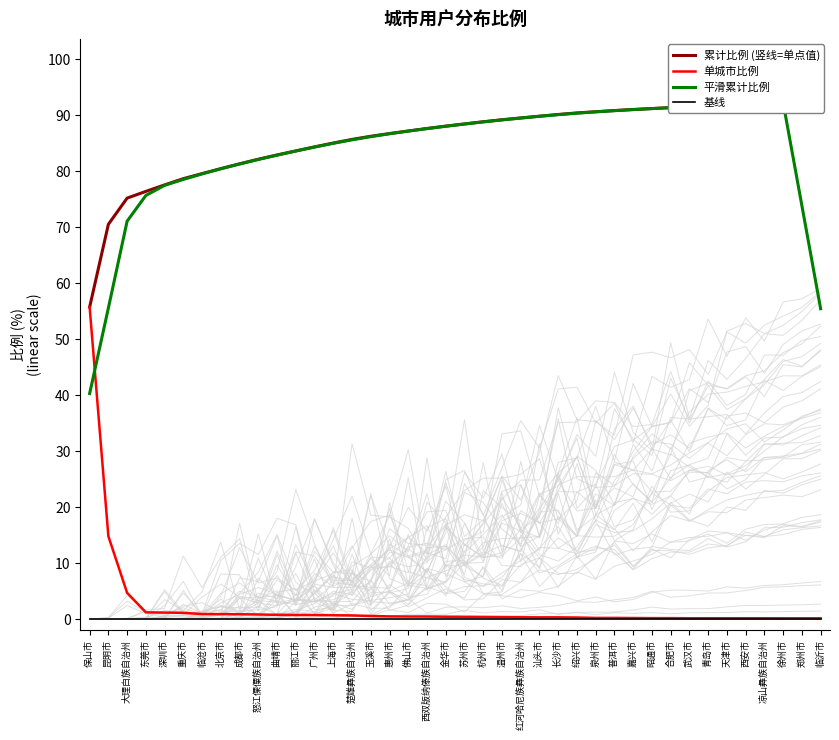

How many distinct data groups are displayed?

4